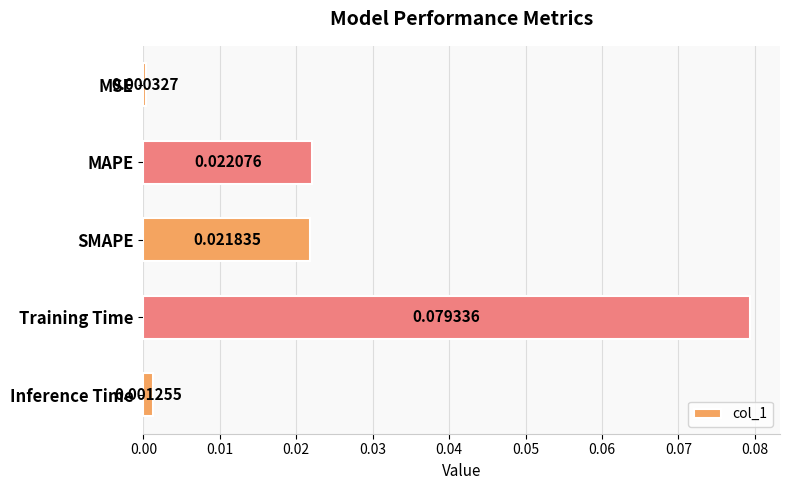

Rank the categories by value from highest to lowest.

Training Time, MAPE, SMAPE, Inference Time, MSE